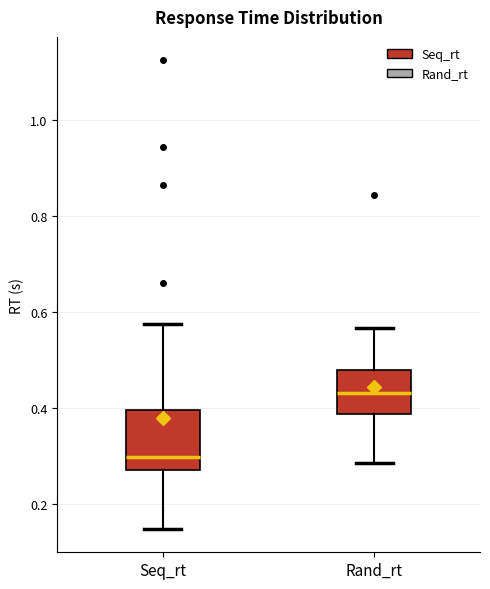

Where is the upper edge of the box for Rand_rt on the y-axis? The values are not printed on the chart, so give them approximately, as read against the axis.

0.48